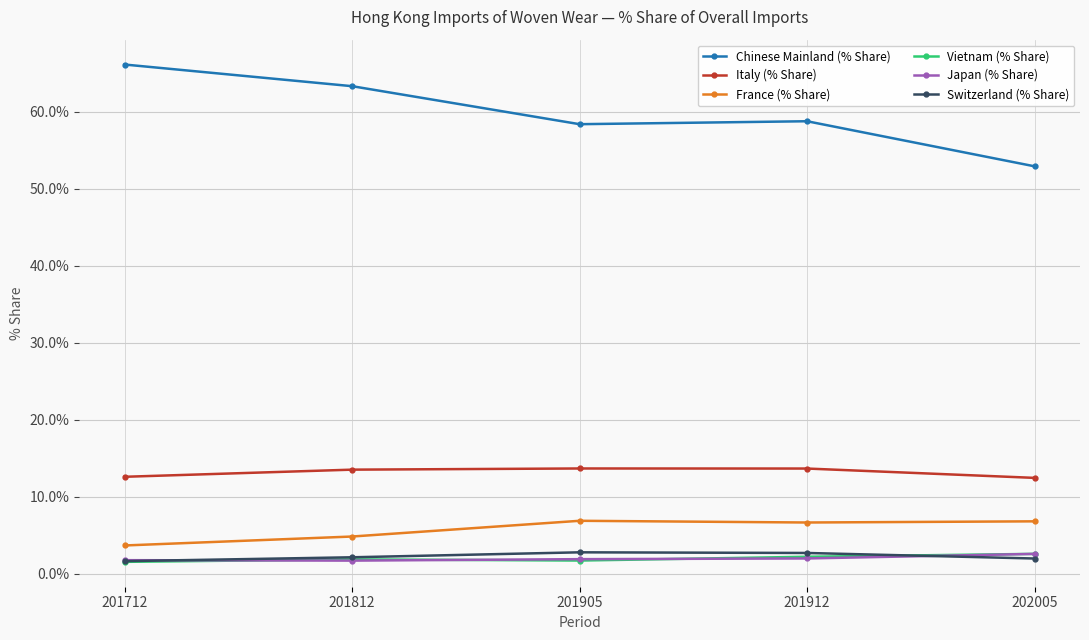

What is the sum of all Vietnam (% Share) values?

9.9